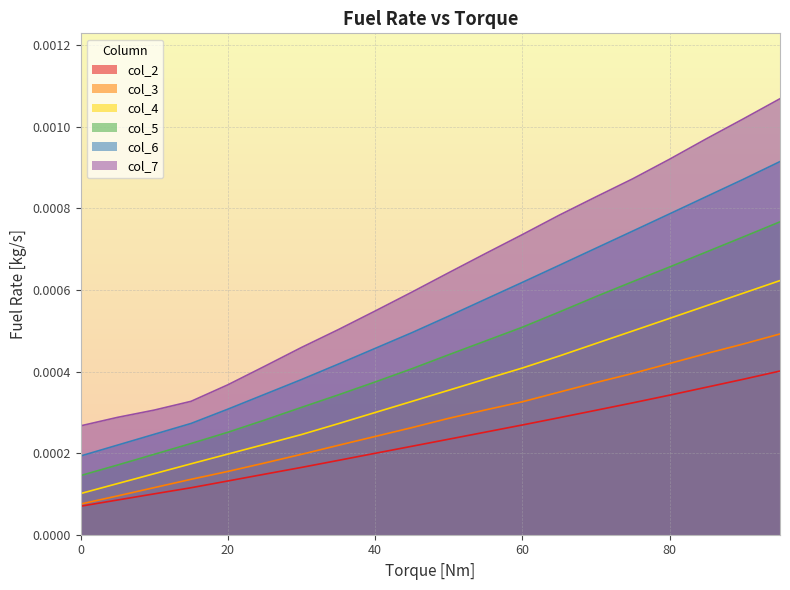

Which has a higher value, 80 or 45?

80